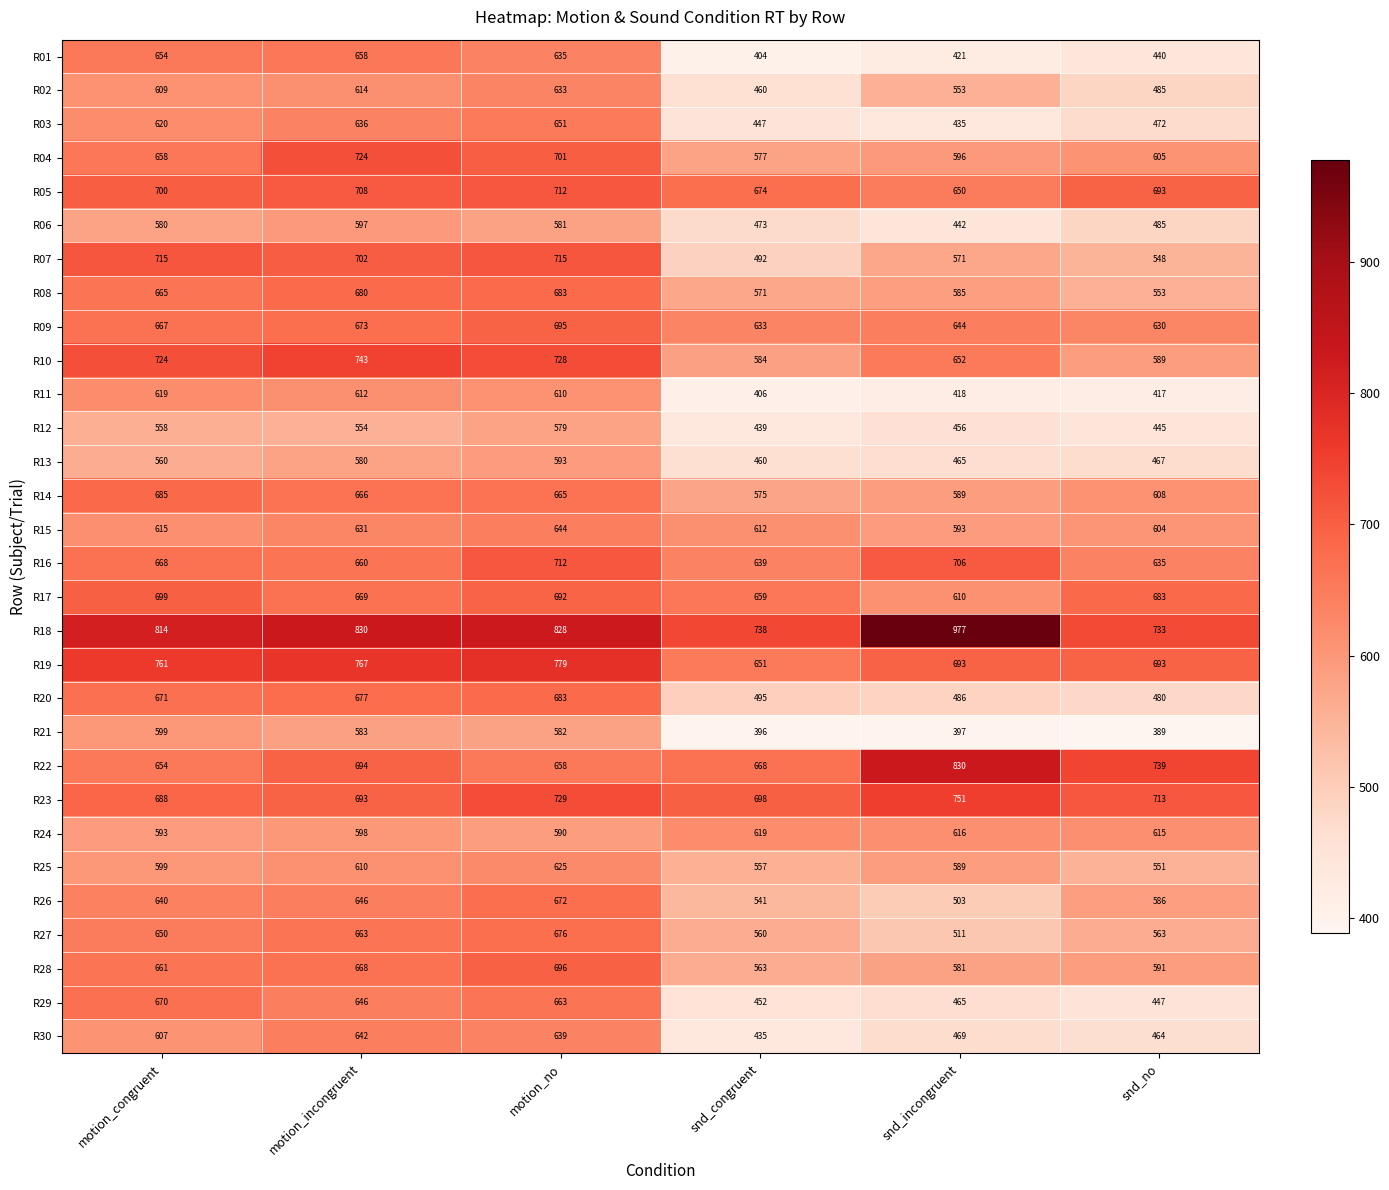

At which label does R16 reach its minimum?

snd_no